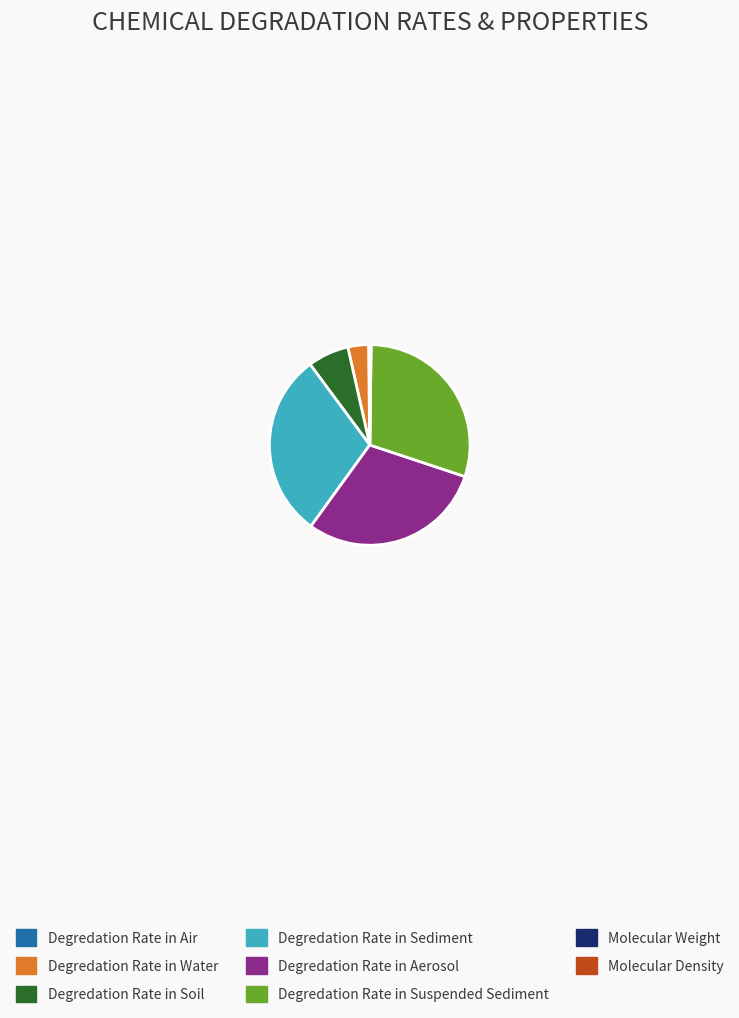

Is there any slice that represents more than half of the pie?

No